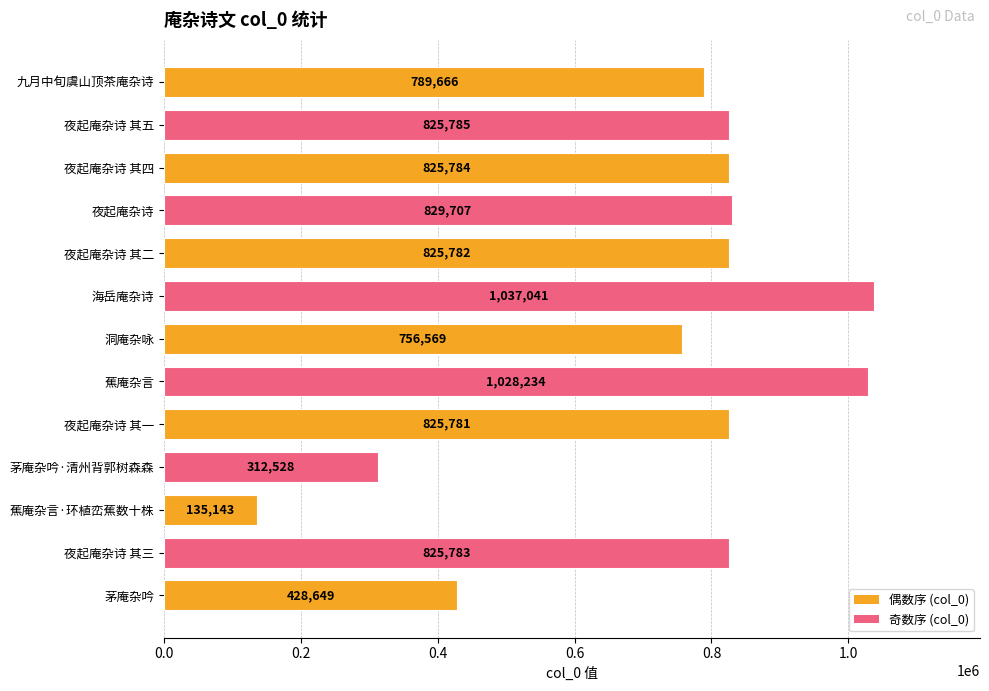

What is the greatest value displayed?

1037041